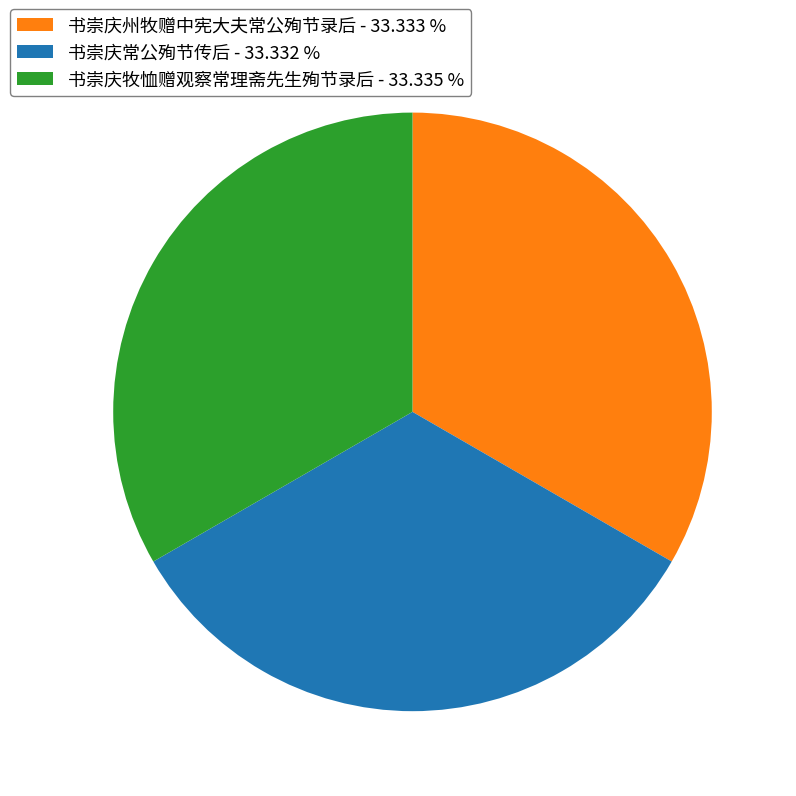

Do 书崇庆常公殉节传后 - 33.332 % and 书崇庆州牧赠中宪大夫常公殉节录后 - 33.333 % together represent more than half of the pie?

Yes